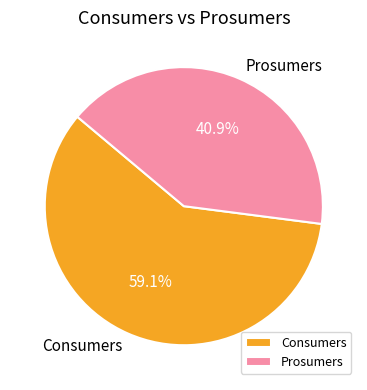

The Prosumers slice represents 54% of the pie. True or false?

False